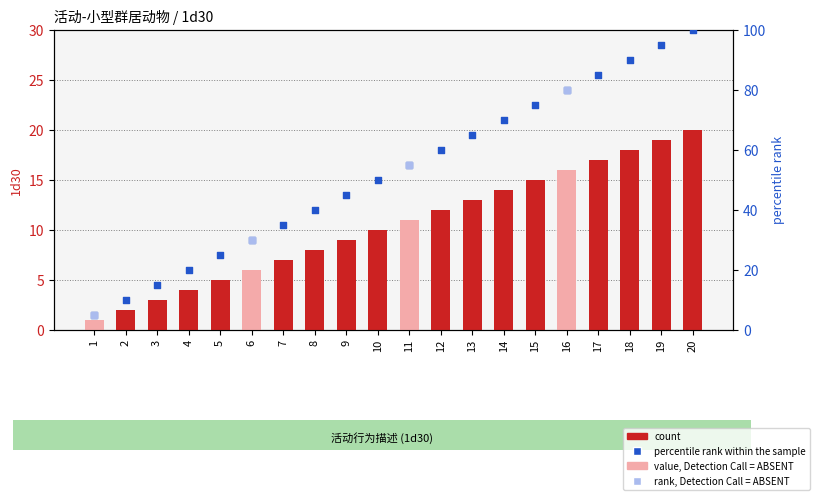

What is the ratio of the value at 3 to the value at 14?

0.2